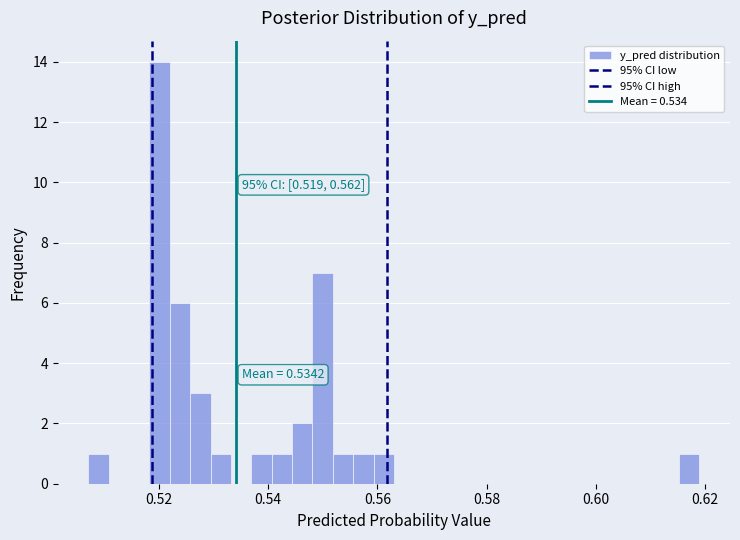

Around what value on the x-axis is the tallest bar? Give the approximate position of its centre, as read against the axis.

0.520